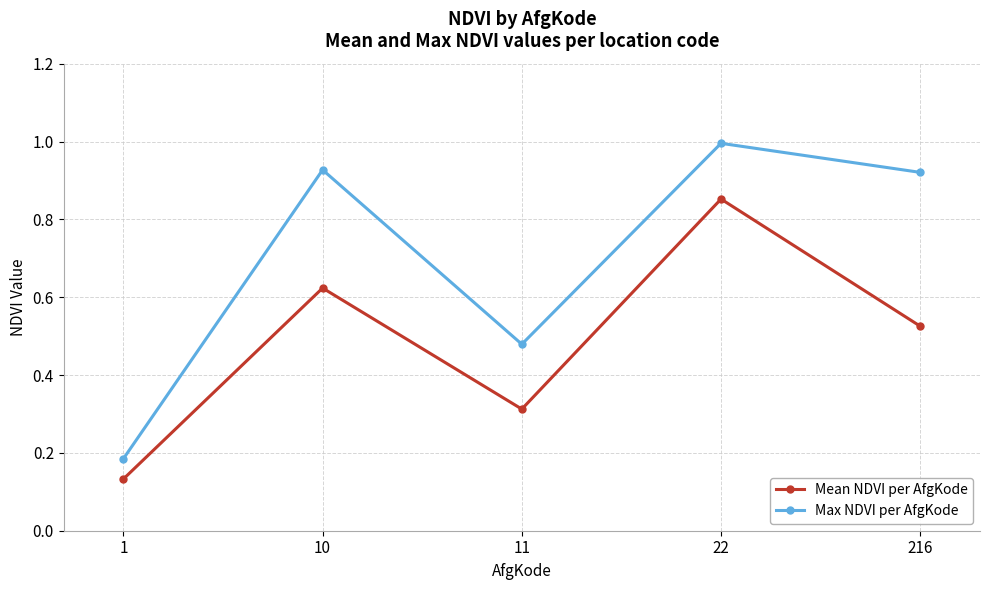

What is the difference between the maximum and minimum values in the Max NDVI per AfgKode series?

0.8